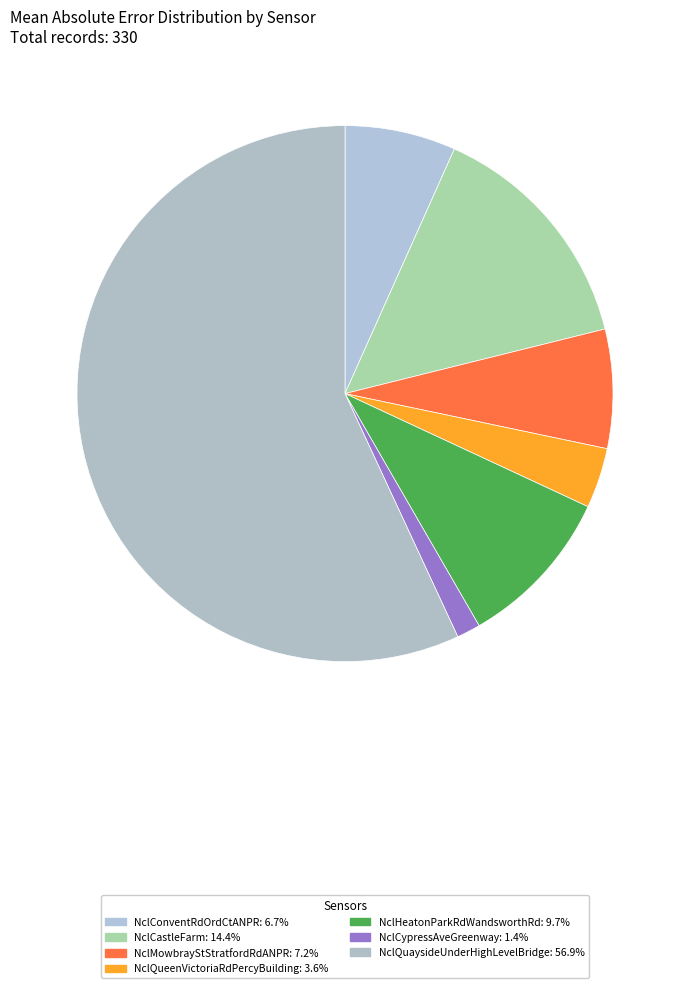

The NclMowbrayStStratfordRdANPR slice represents 1% of the pie. True or false?

False